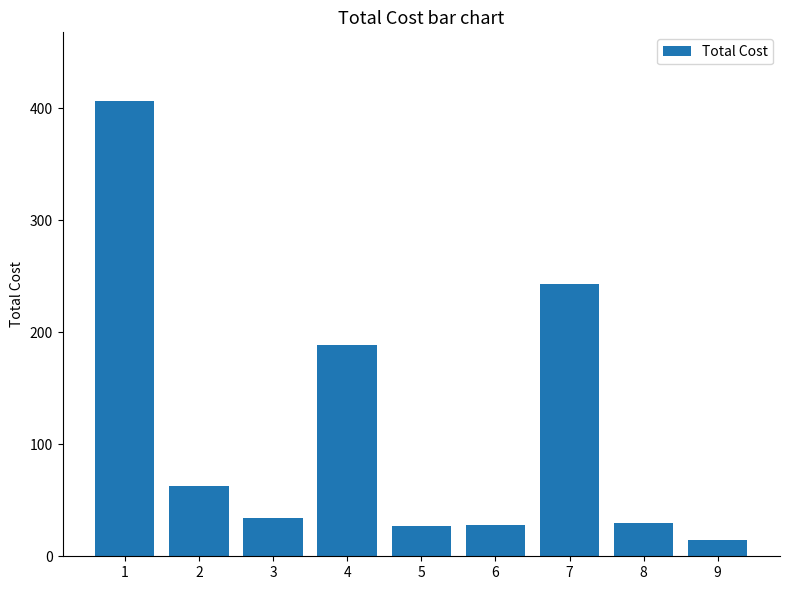

How many bars are there in total?

9